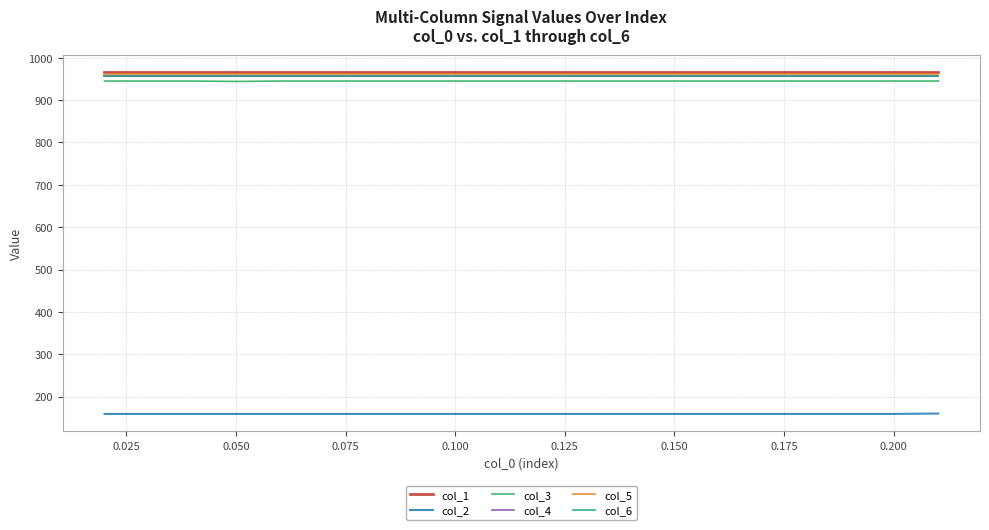

What is the sum of all col_2 values?

3181